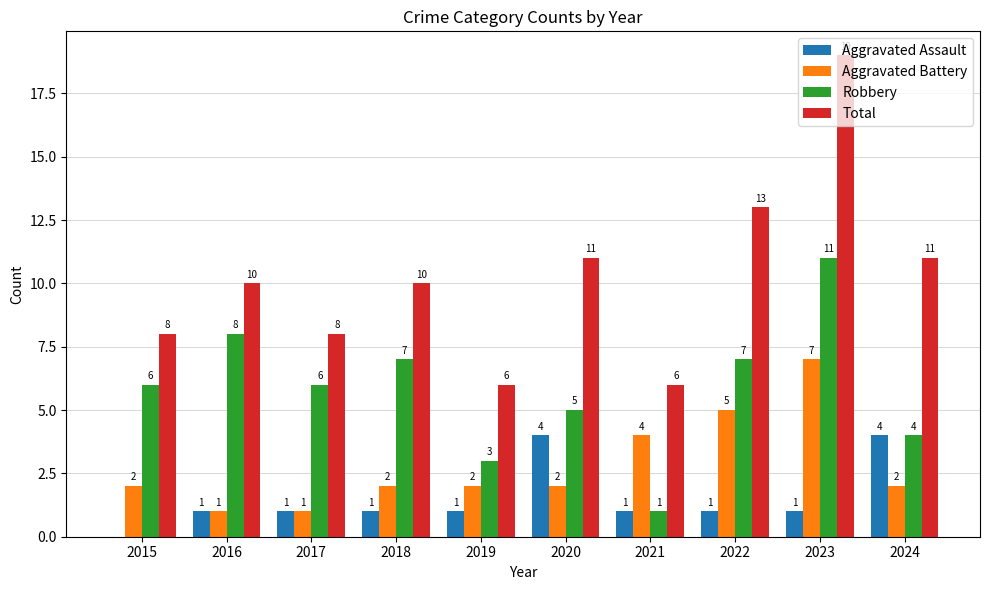

What is the total value across all series at 2023?

38